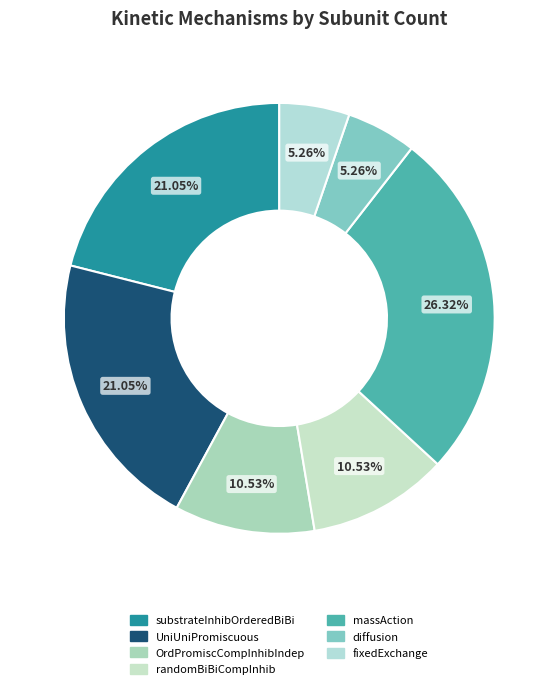

How many slices are in this pie chart?

7